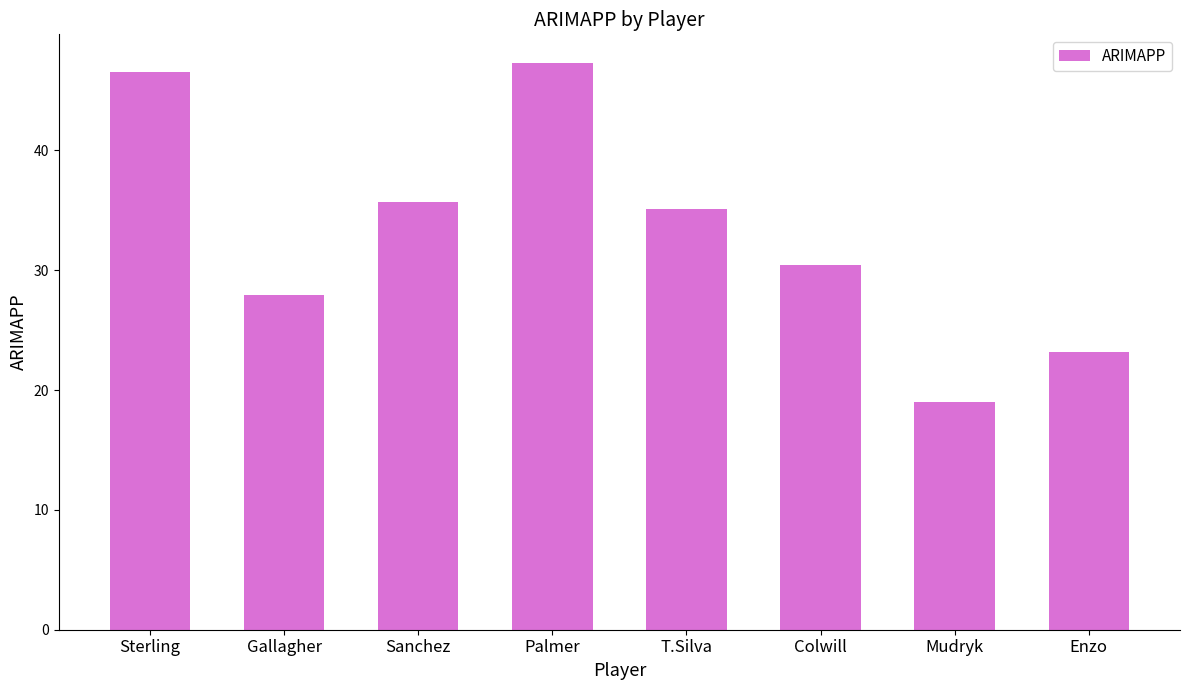

Where does the data first go above 35?

Sterling